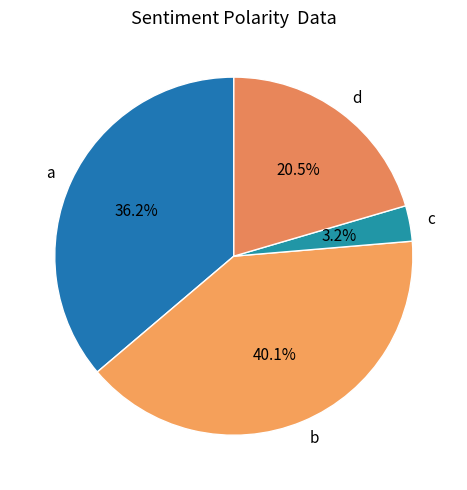

What percentage is the a slice, to the nearest percent?

36%